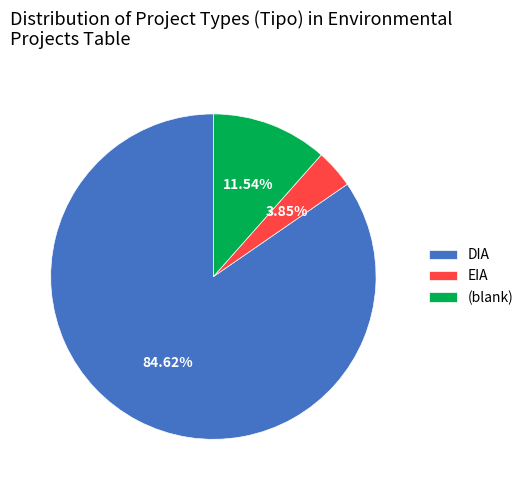

What is the ratio of the value at DIA to the value at (blank)?

7.3